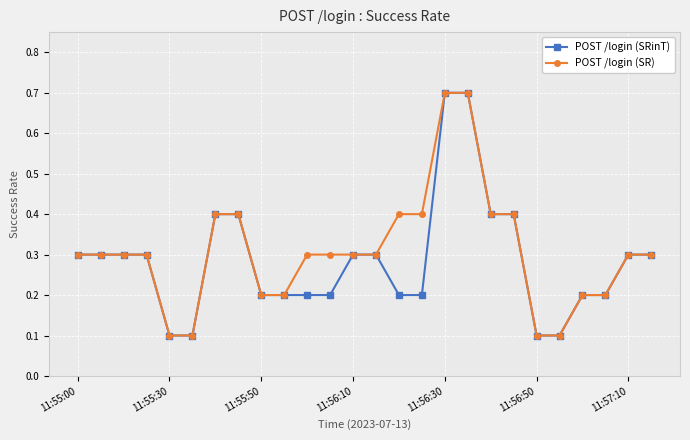

What is the value of the POST /login (SR) point at the 12th from the left?

0.3